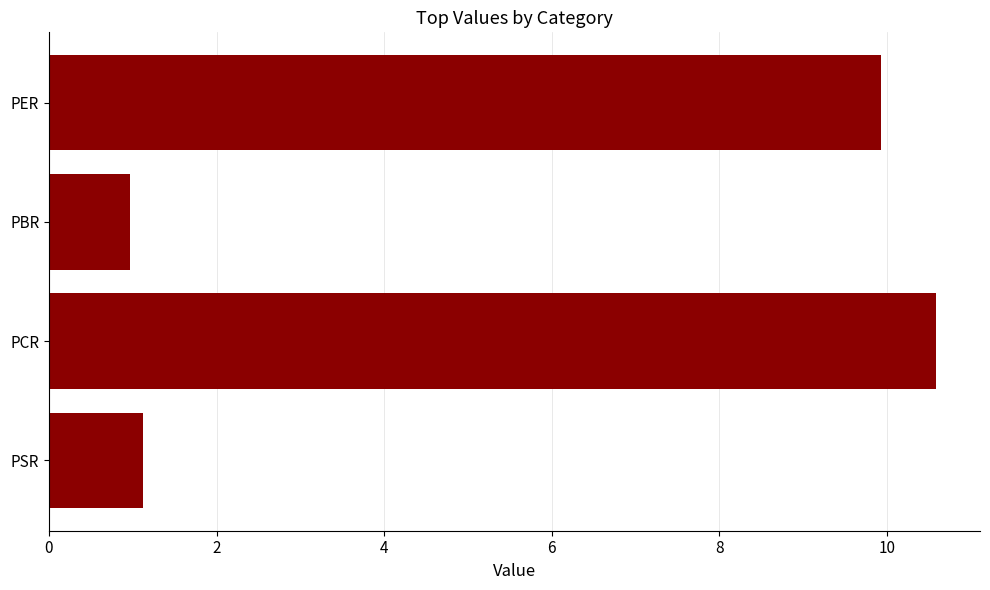

The chart shows a value of 1.0 at PBR. True or false?

True